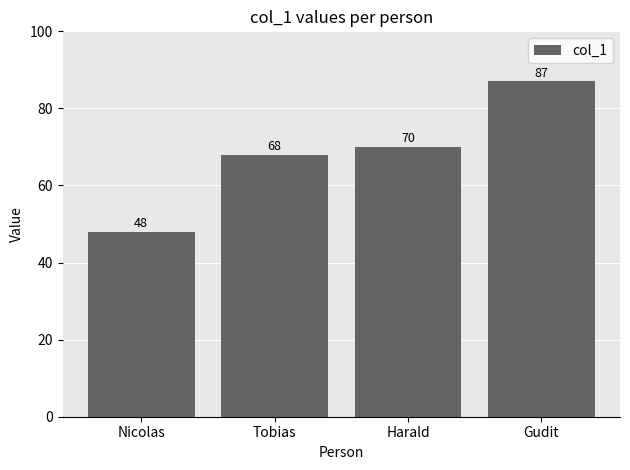

What is the change in value from Harald to Gudit?

+17